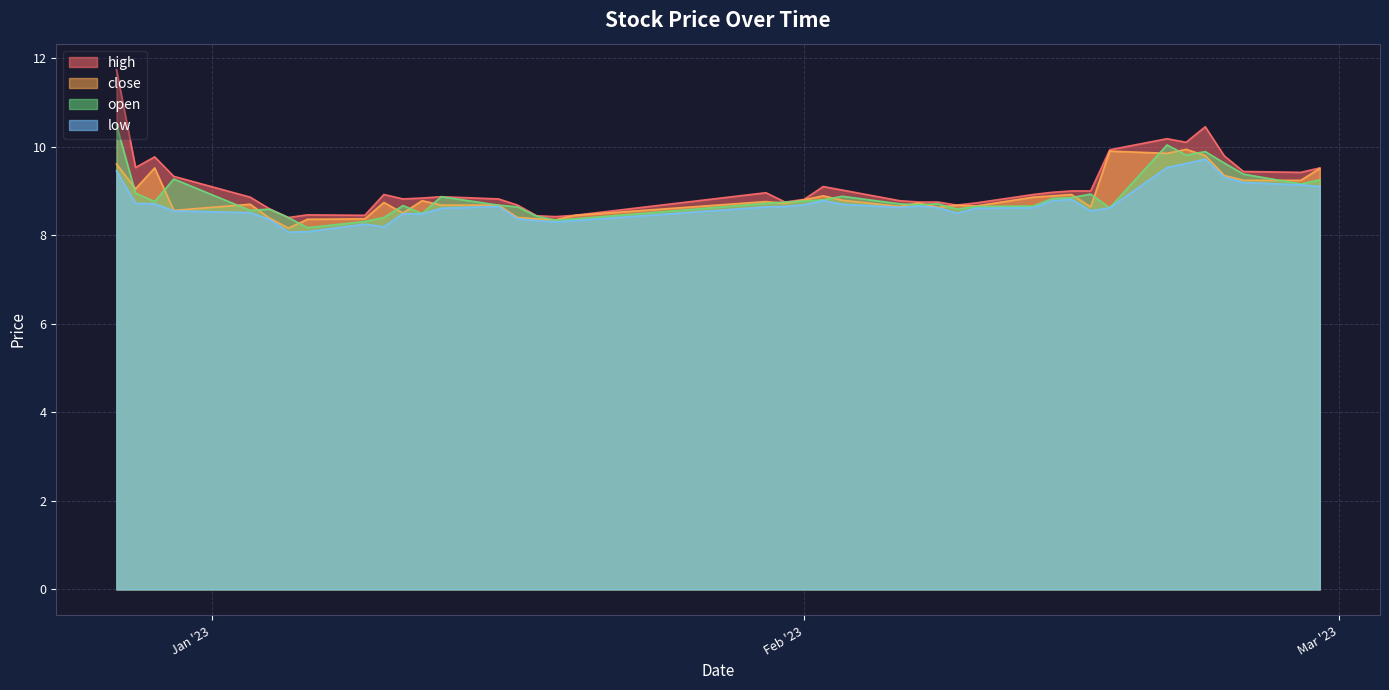

What is the difference between the maximum and minimum values in the open series?

2.3